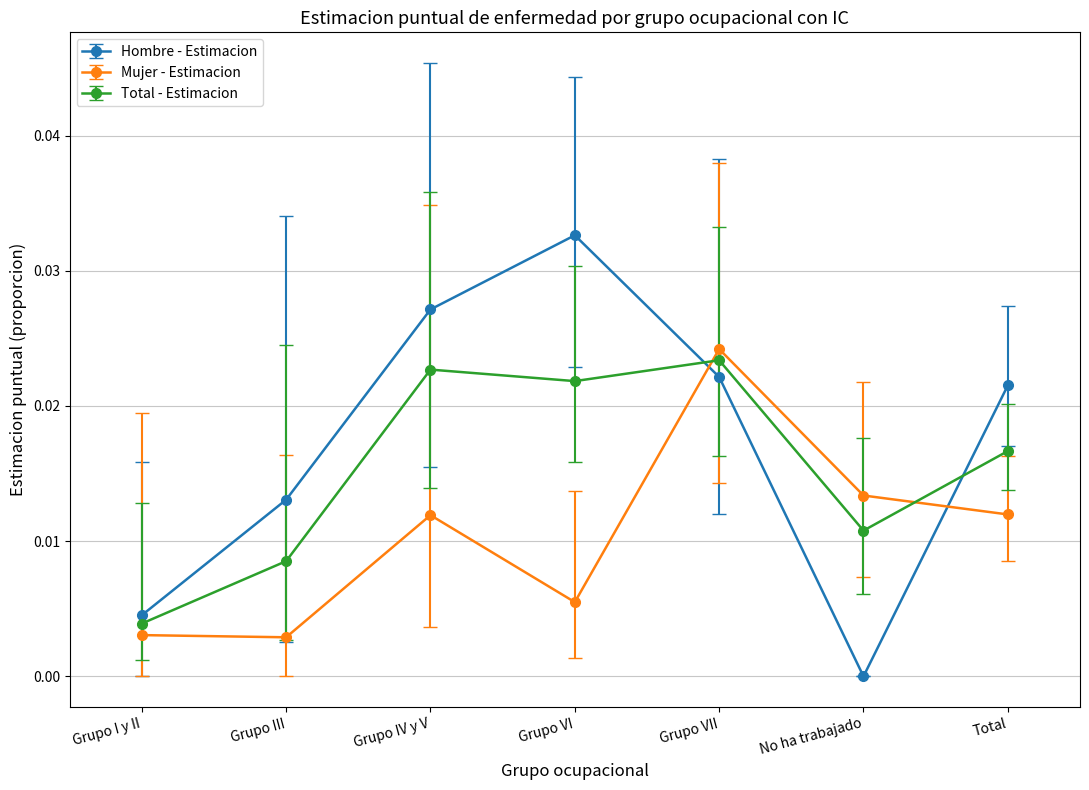

How many lines are shown in the chart?

3